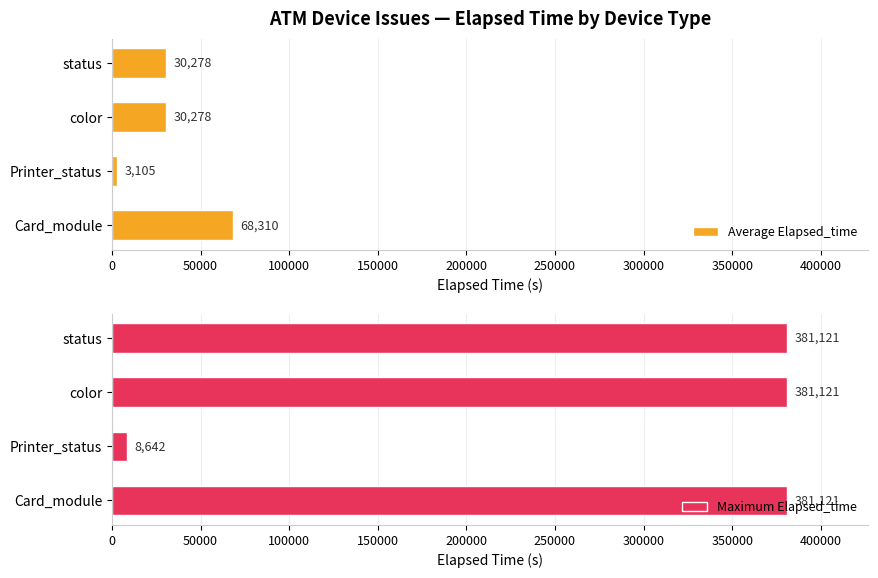

List the series in order of their peak value, highest first.

Maximum Elapsed_time, Average Elapsed_time